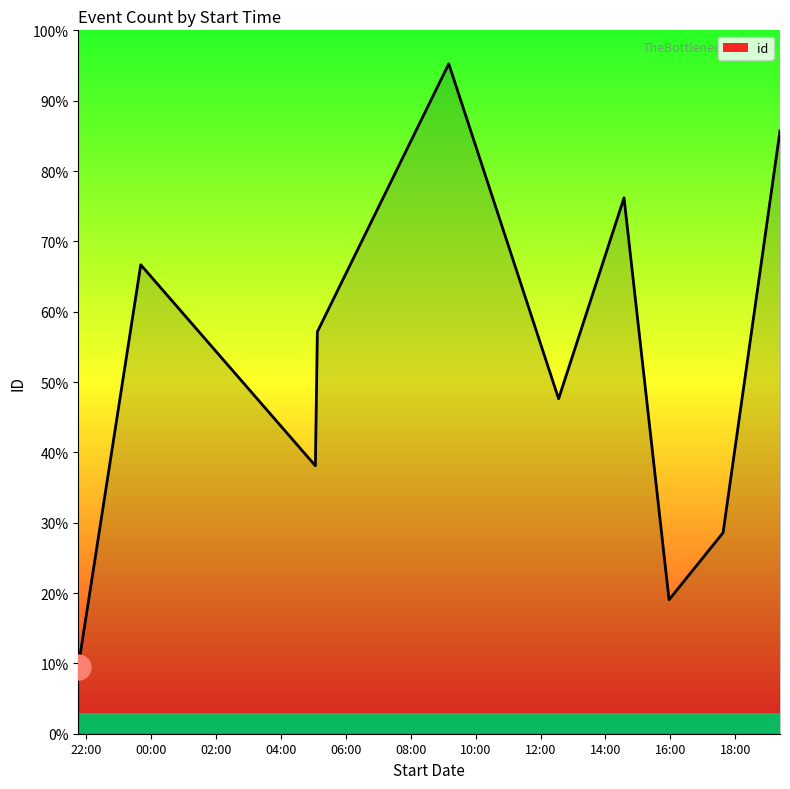

Reading left to right, transcribe all the data shown in this chart.

2020-07-18T23:40:40=7	2020-07-18T21:45:08=1	2020-07-19T15:57:33=2	2020-07-19T17:37:25=3	2020-07-19T05:03:34=4	2020-07-19T05:07:15=6	2020-07-19T12:33:20=5	2020-07-19T14:34:19=8	2020-07-19T09:10:14=10	2020-07-19T19:22:44=9